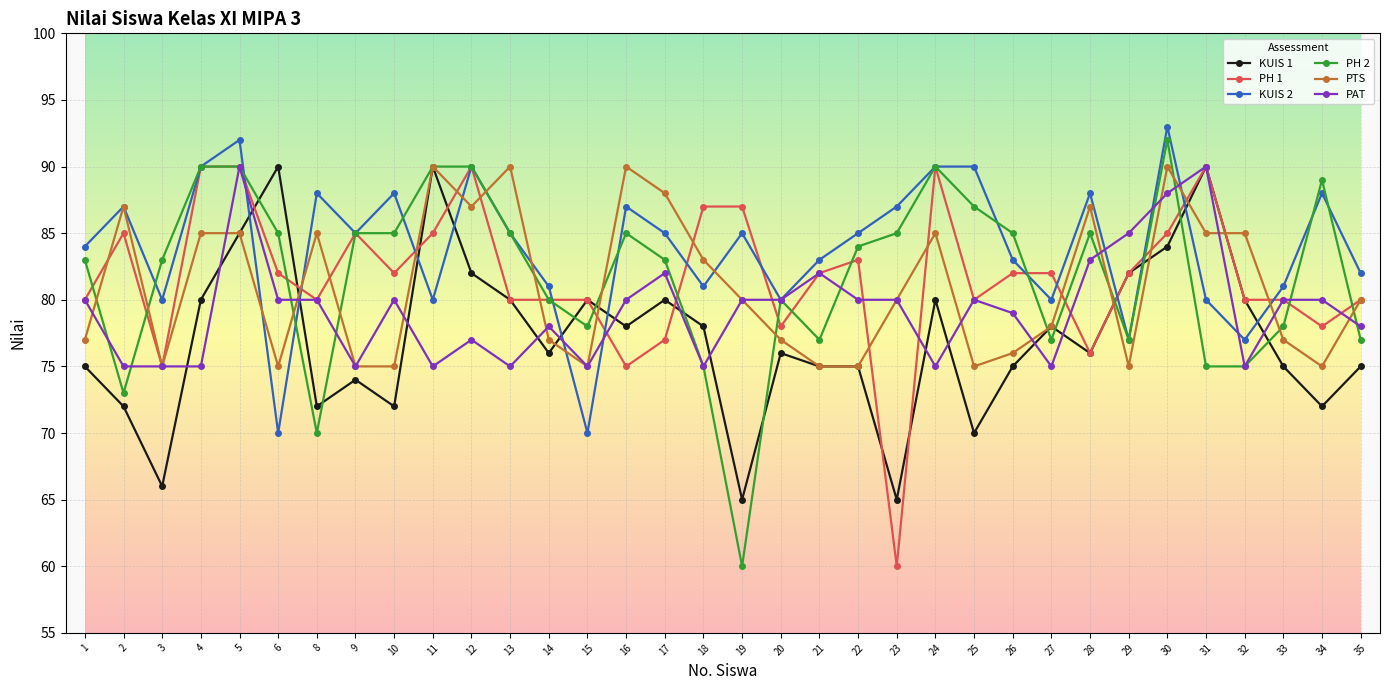

Reading left to right, list all the values displayed in this chart.

KUIS 1: 75	72	66	80	85	90	72	74	72	90	82	80	76	80	78	80	78	65	76	75	75	65	80	70	75	78	76	82	84	90	80	75	72	75
PH 1: 80	85	75	90	90	82	80	85	82	85	90	80	80	80	75	77	87	87	78	82	83	60	90	80	82	82	76	82	85	90	80	80	78	80
KUIS 2: 84	87	80	90	92	70	88	85	88	80	90	85	81	70	87	85	81	85	80	83	85	87	90	90	83	80	88	77	93	80	77	81	88	82
PH 2: 83	73	83	90	90	85	70	85	85	90	90	85	80	78	85	83	75	60	80	77	84	85	90	87	85	77	85	77	92	75	75	78	89	77
PTS: 77	87	75	85	85	75	85	75	75	90	87	90	77	75	90	88	83	80	77	75	75	80	85	75	76	78	87	75	90	85	85	77	75	80
PAT: 80	75	75	75	90	80	80	75	80	75	77	75	78	75	80	82	75	80	80	82	80	80	75	80	79	75	83	85	88	90	75	80	80	78